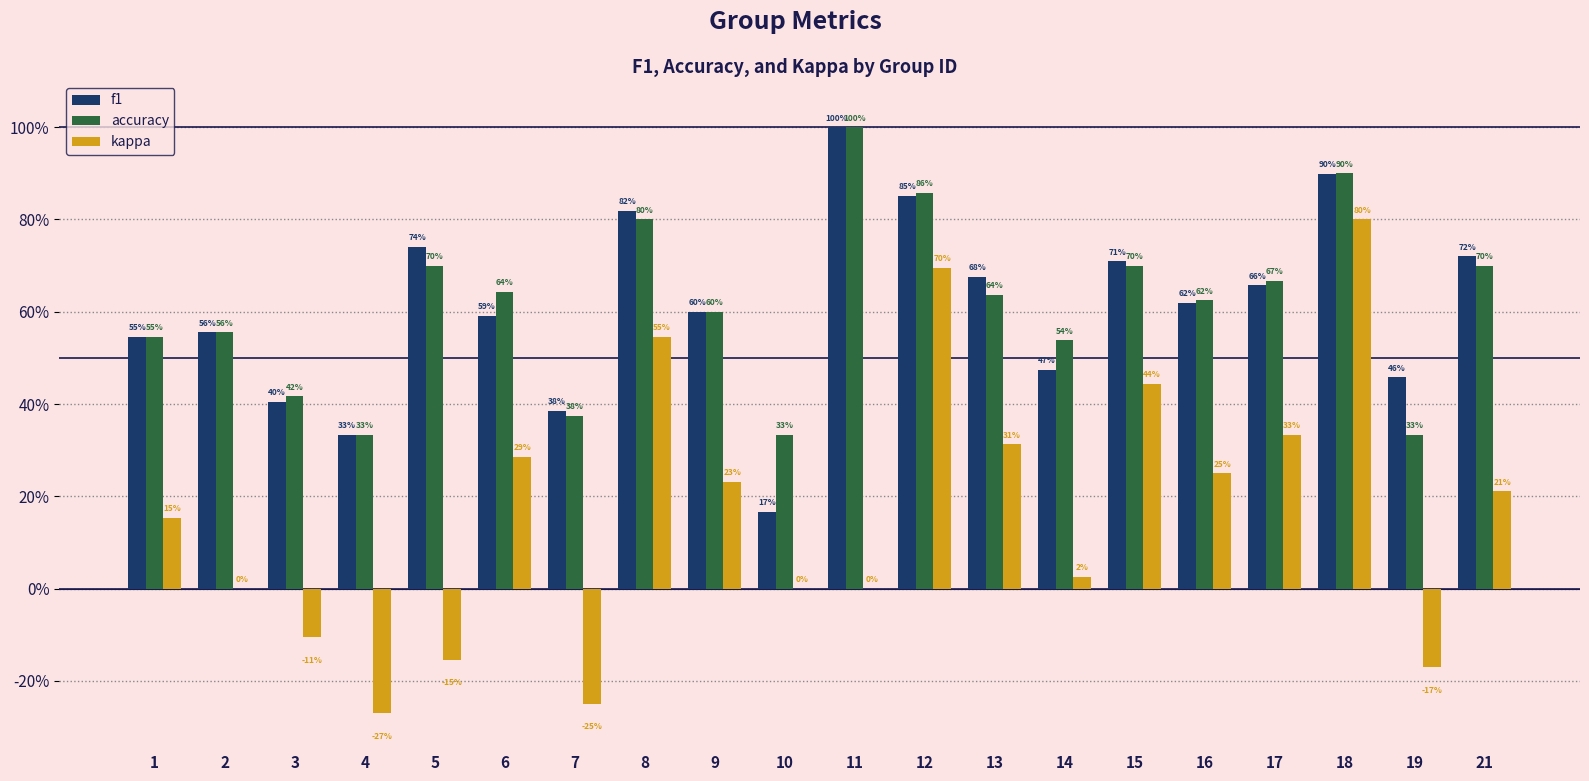

What is the difference between the f1 values at 21 and 11?

0.3